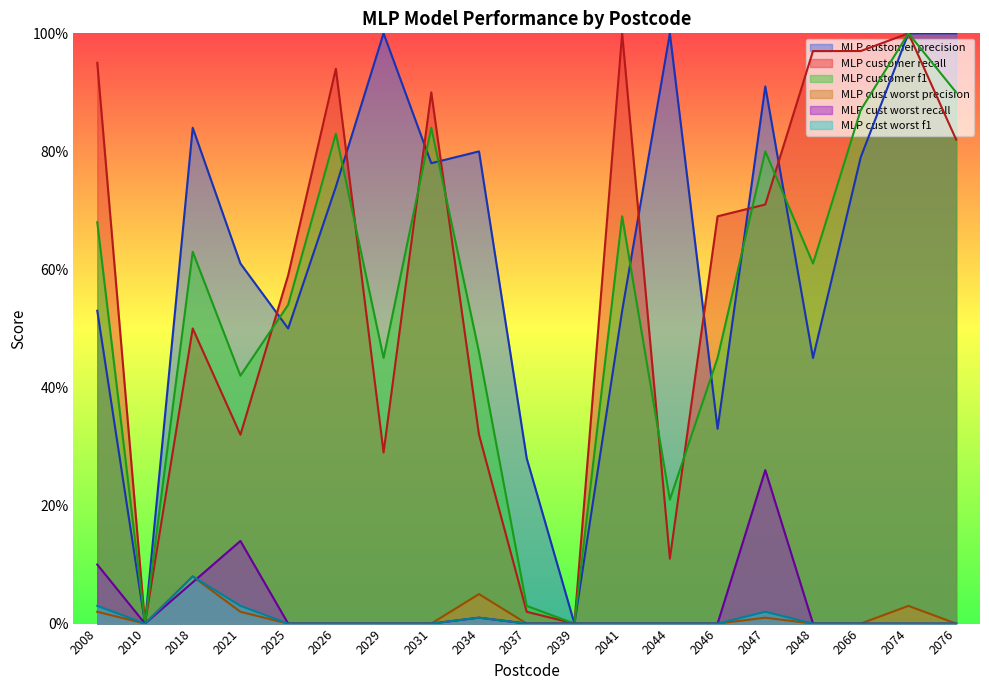

Where is the first local minimum for MLP cust worst precision?

2010